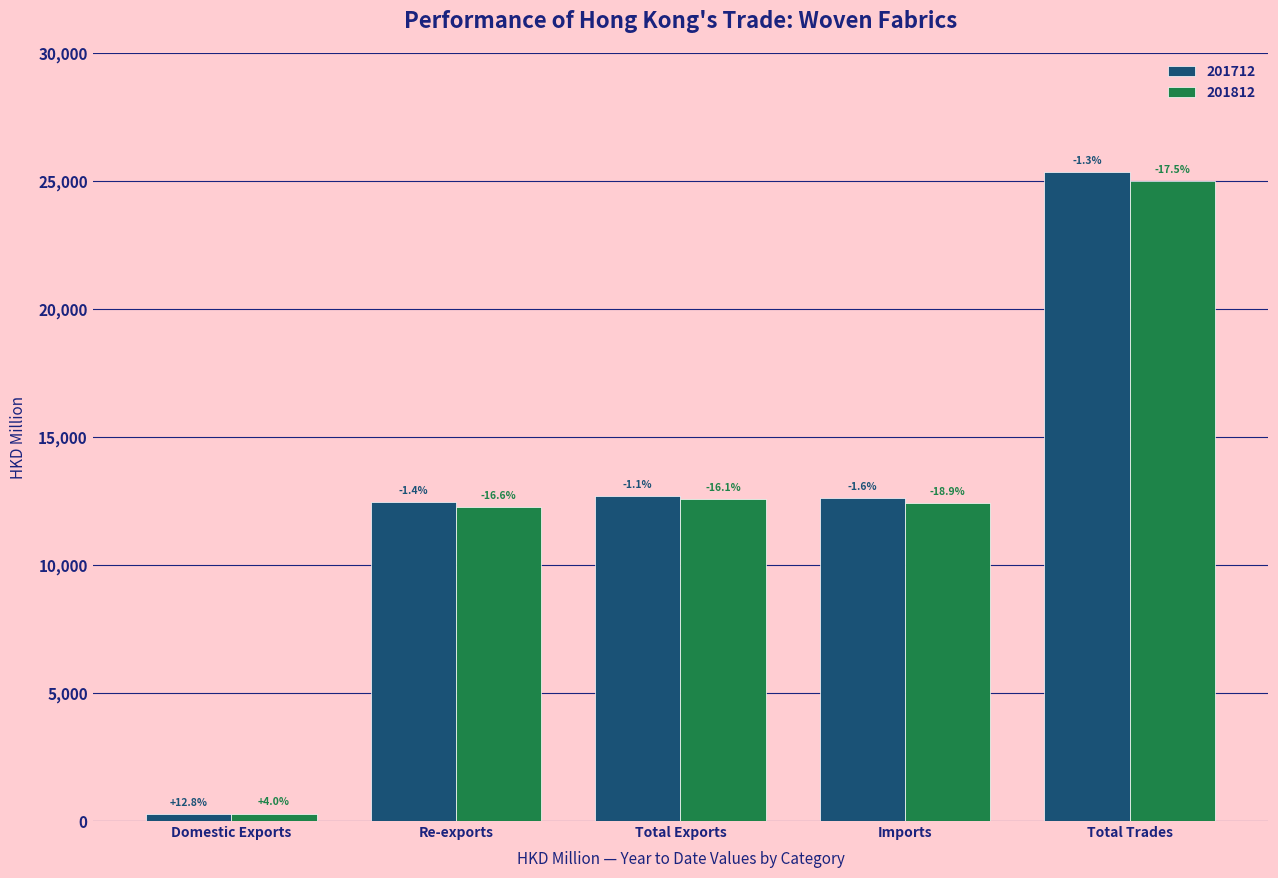

How many groups of bars are there?

5